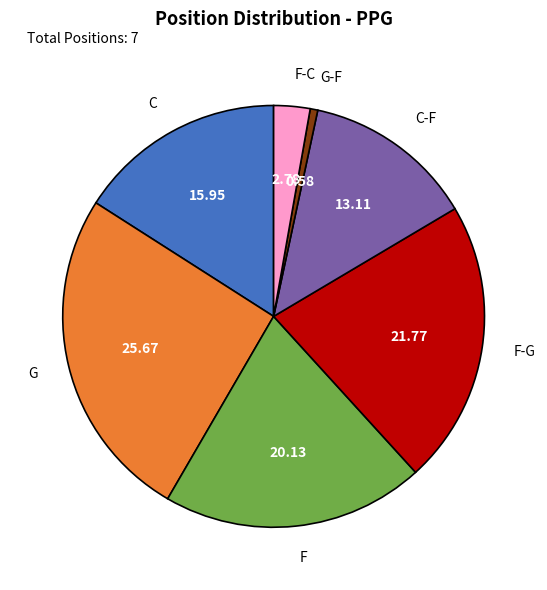

Does C account for over 50% of the chart?

No